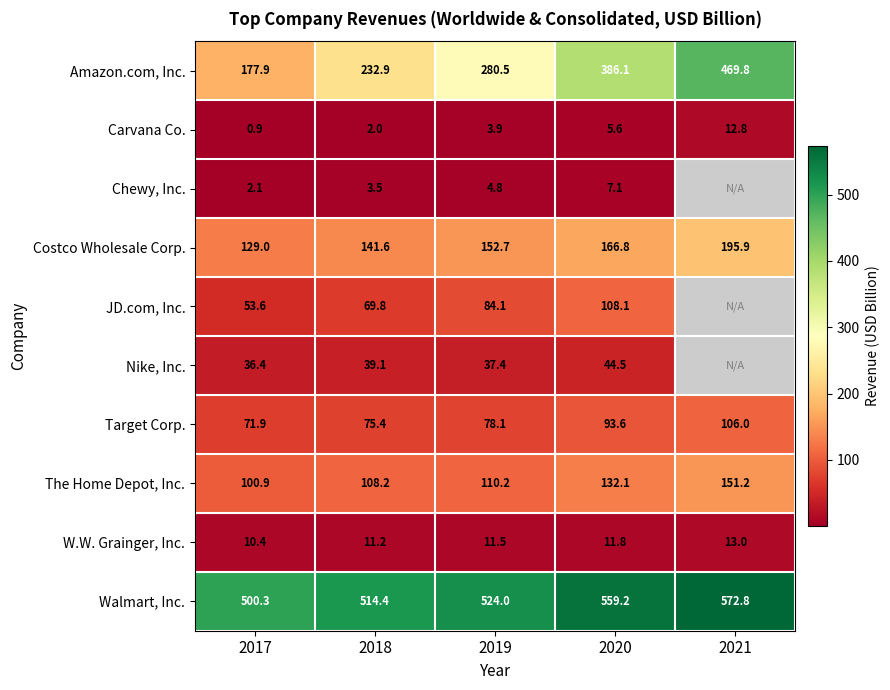

Where is Costco Wholesale Corp. nearest to the value 162?

2020